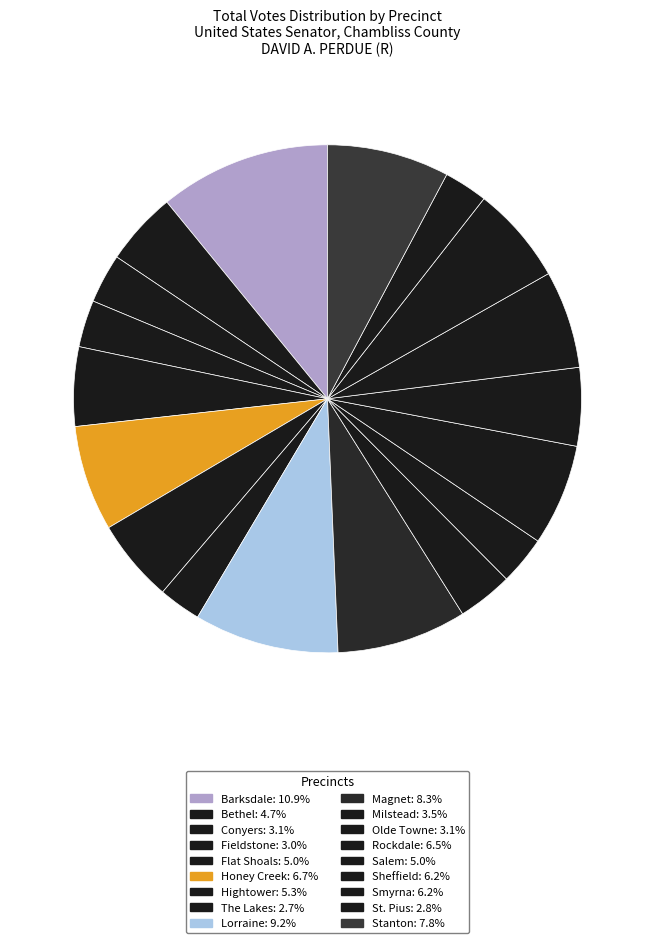

To the nearest percent, what percentage of the pie is Olde Towne?

3%